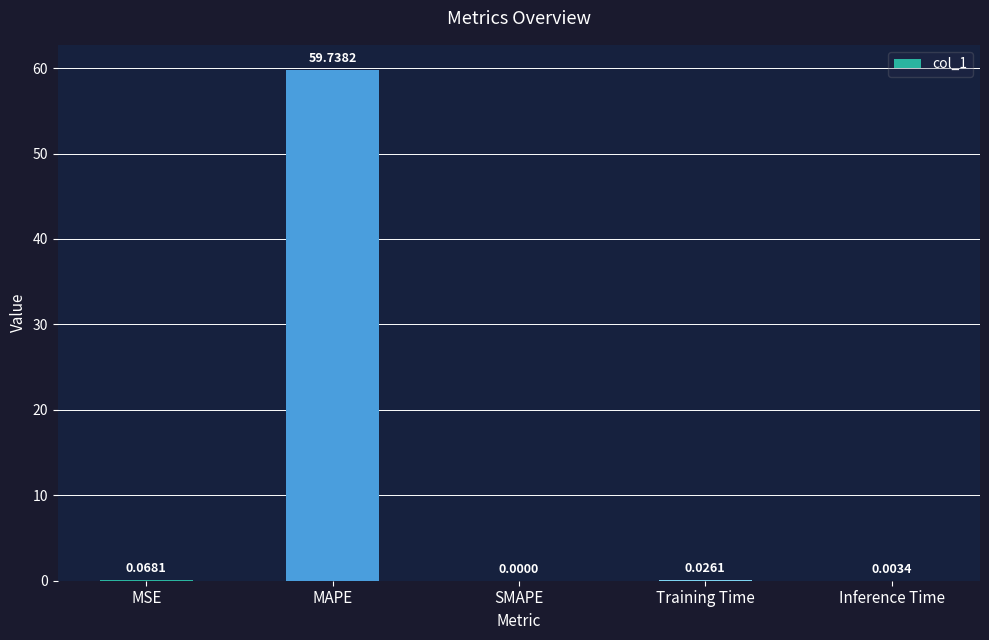

True or false: the data shows 0.0 at Training Time.

True